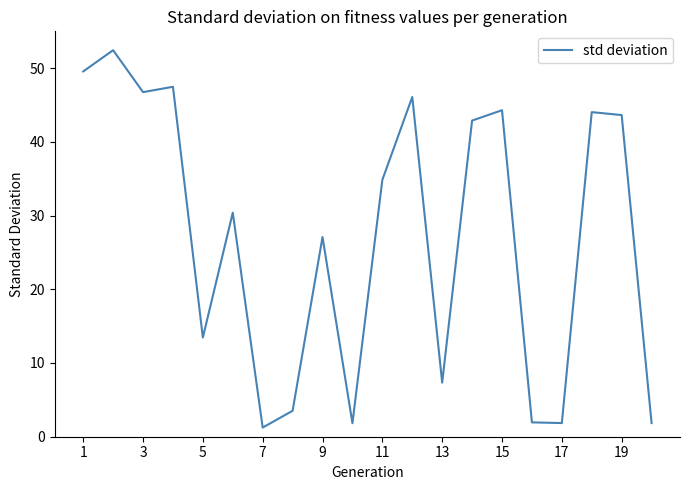

What is the difference between the maximum and minimum values?

51.2